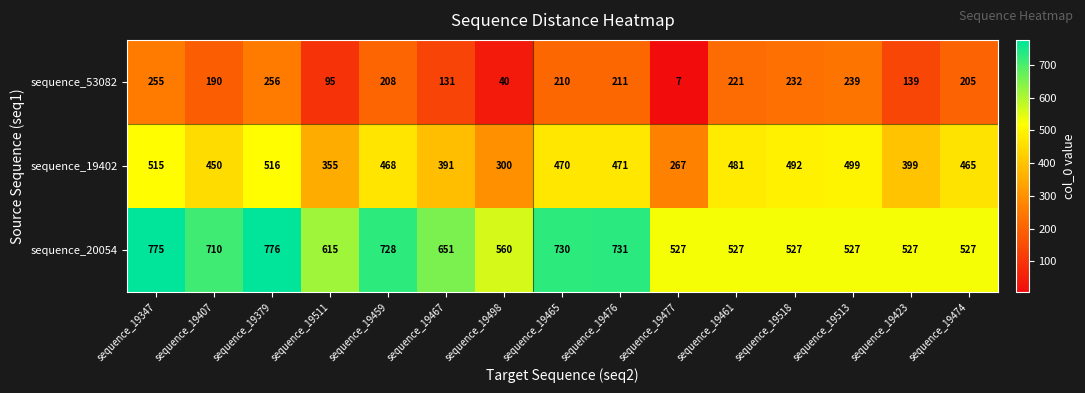

What is the sum of all sequence_53082 values?

2639